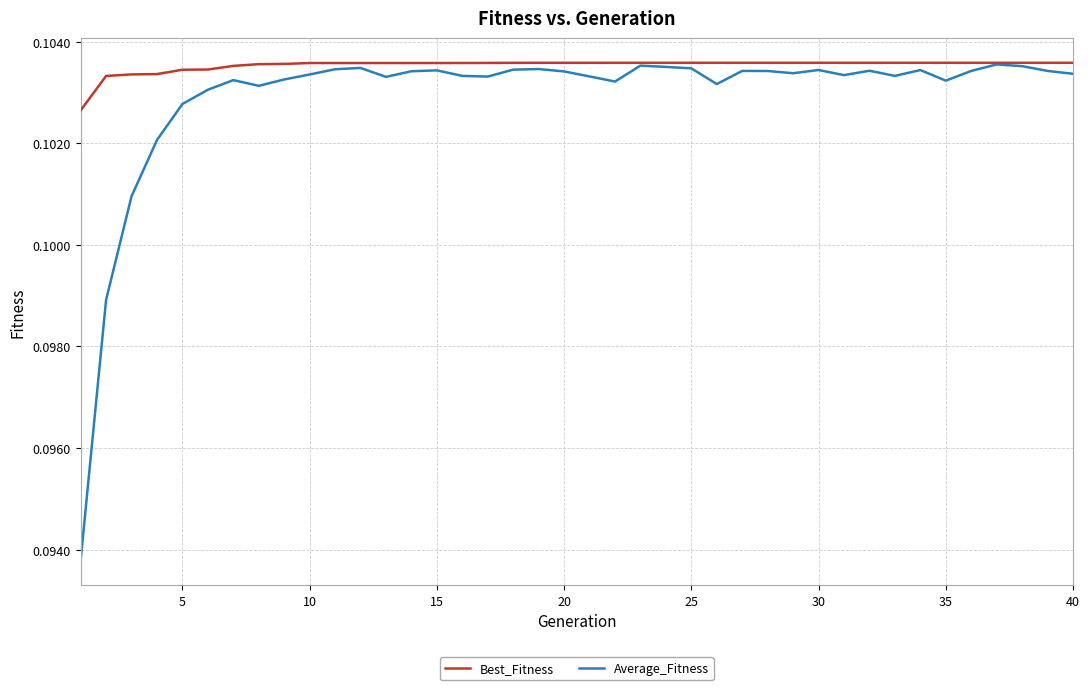

Rank the series by their average value, from highest to lowest.

Best_Fitness, Average_Fitness